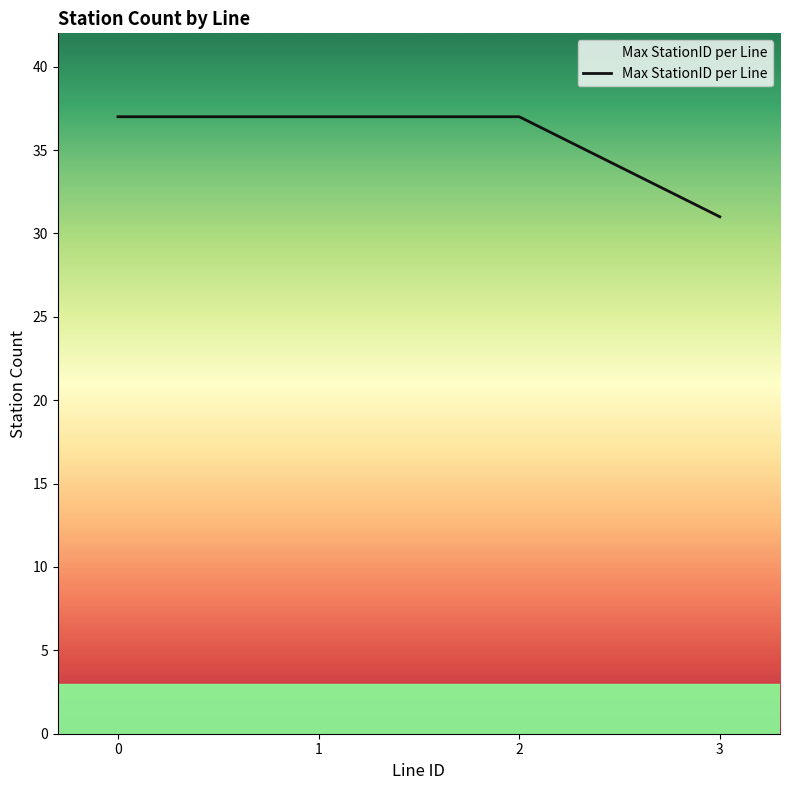

What is the average value?

36